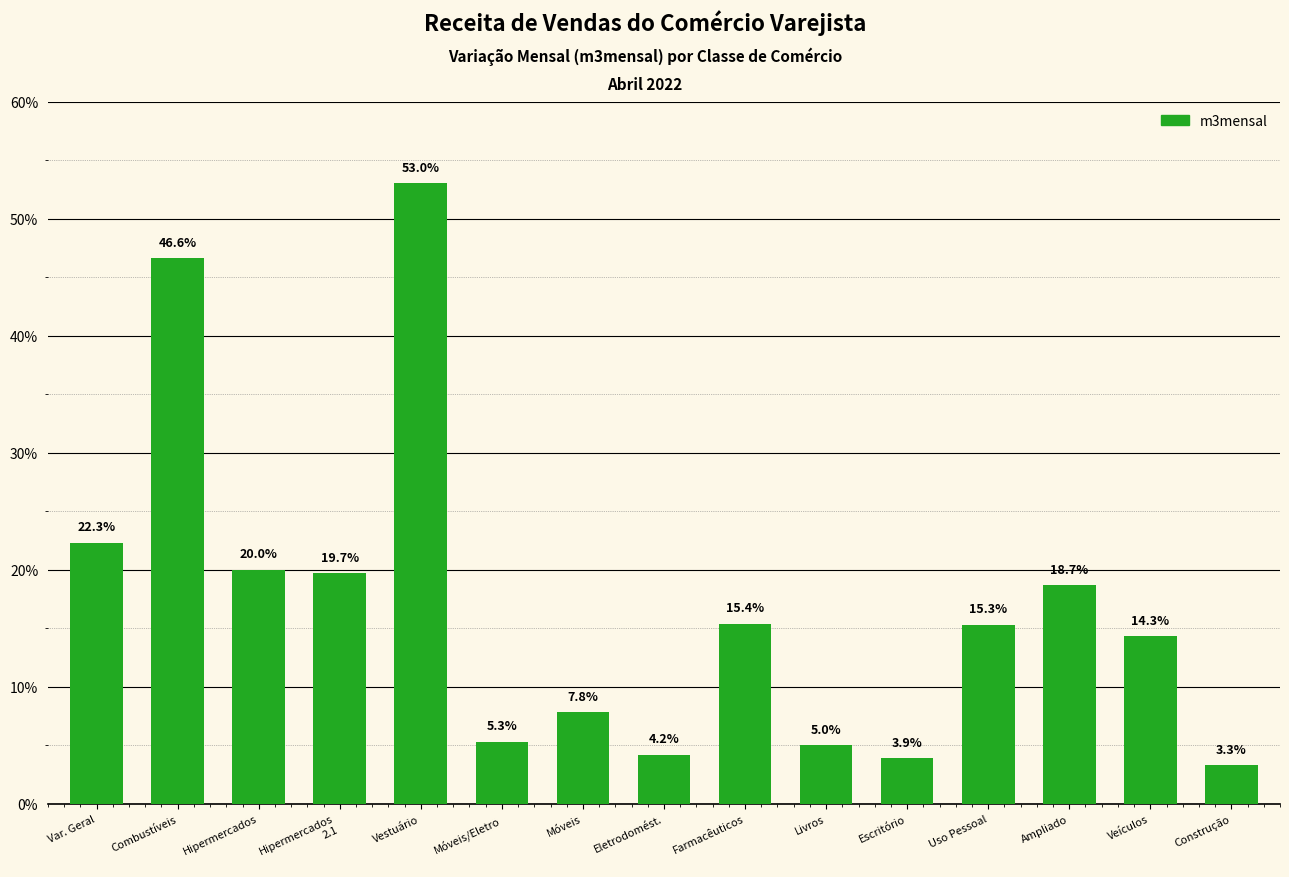

How many distinct data groups are displayed?

1